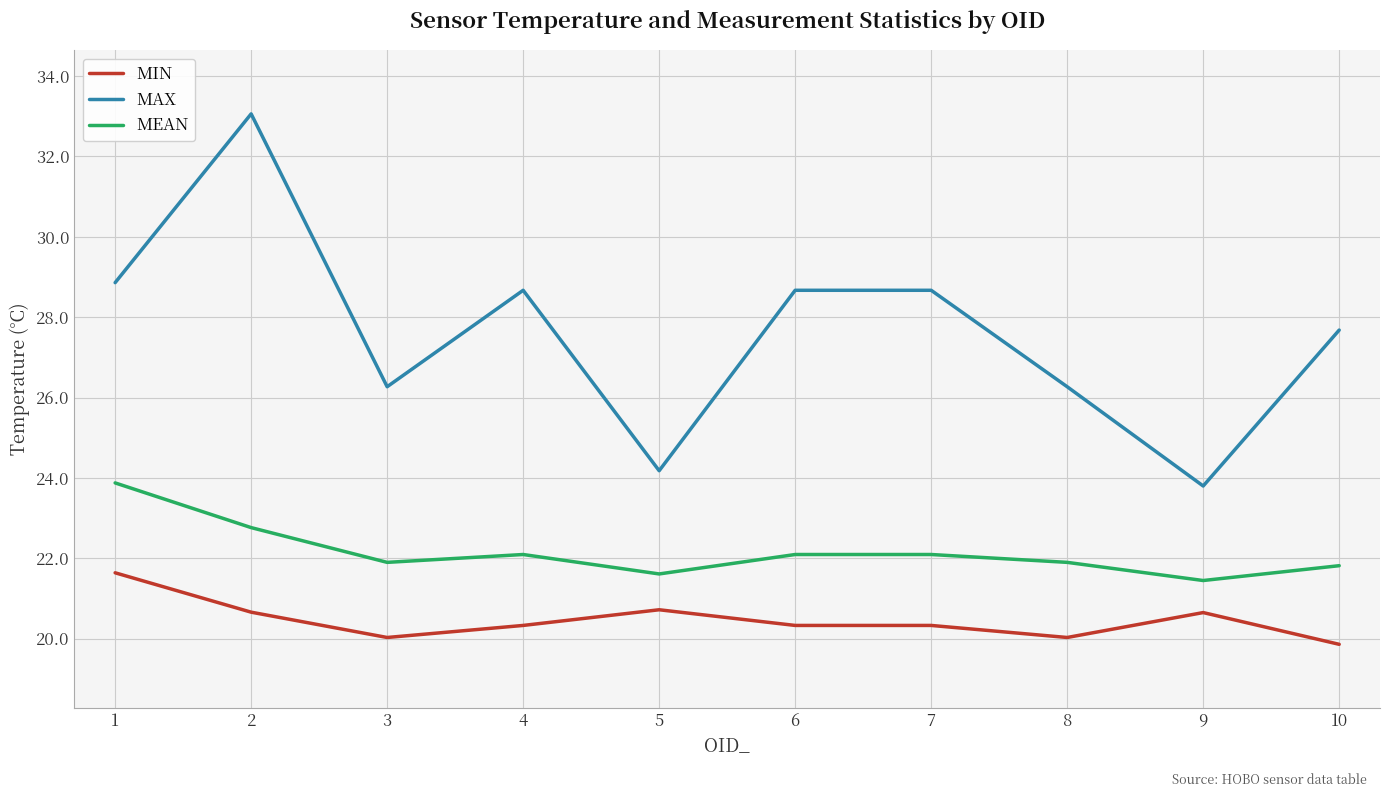

Is this an area chart (filled region under the line)?

No